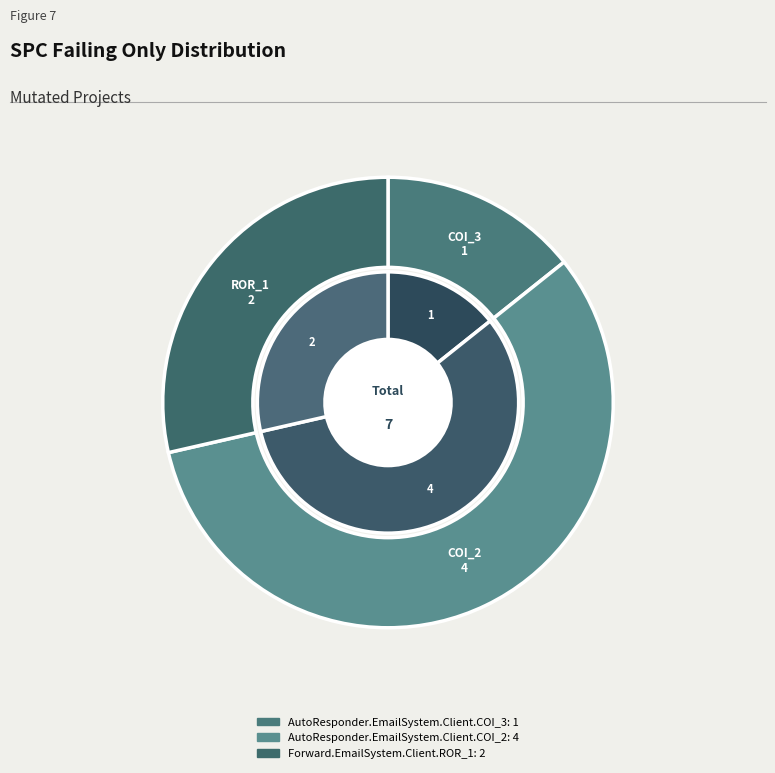

Which slice is the largest?

AutoResponder.EmailSystem.Client.COI_2